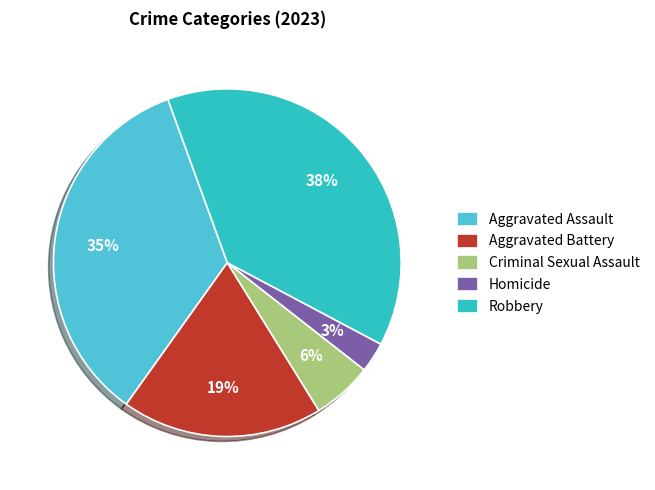

Count the number of slices in the pie.

5